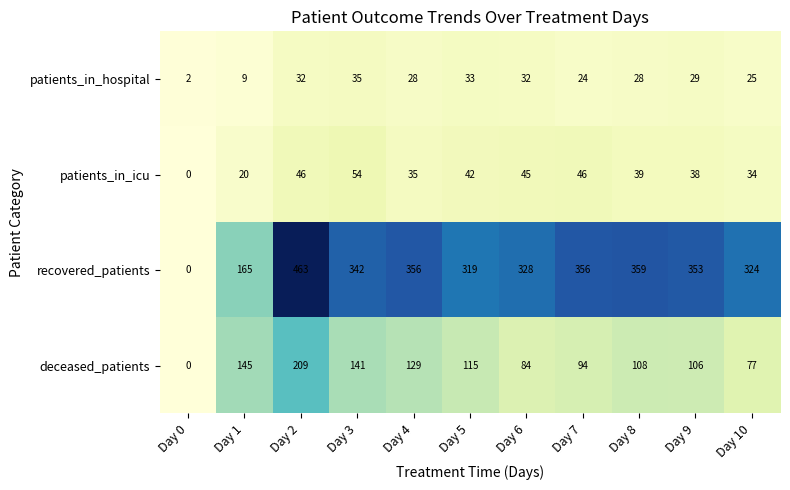

Which series has the largest total across all categories?

recovered_patients